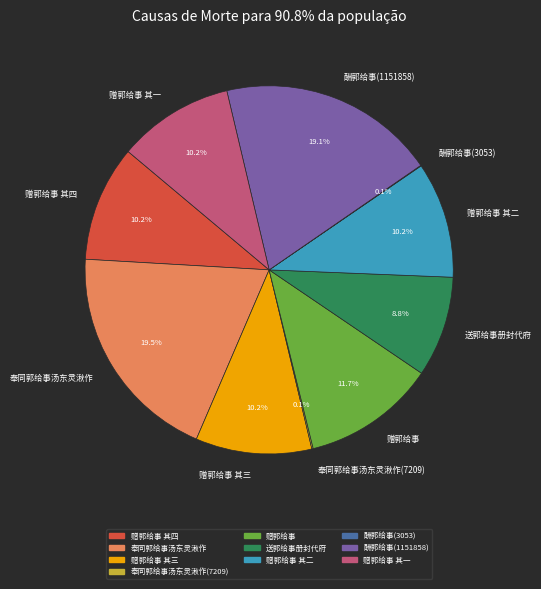

What is the ratio of the value at 送郭给事册封代府 to the value at 赠郭给事?

0.8